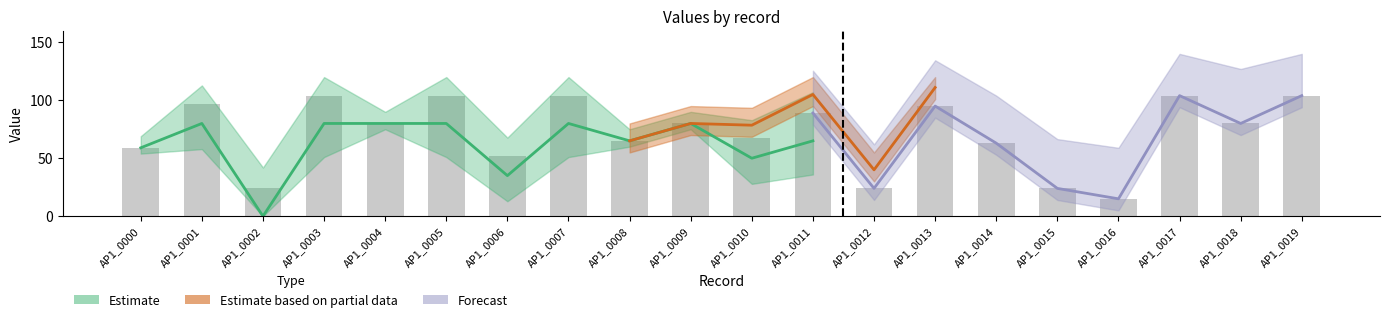

List the labels in order of value, largest first.

AP1_0003, AP1_0005, AP1_0007, AP1_0017, AP1_0019, AP1_0001, AP1_0013, AP1_0011, AP1_0004, AP1_0009, AP1_0018, AP1_0010, AP1_0008, AP1_0014, AP1_0000, AP1_0006, AP1_0002, AP1_0012, AP1_0015, AP1_0016